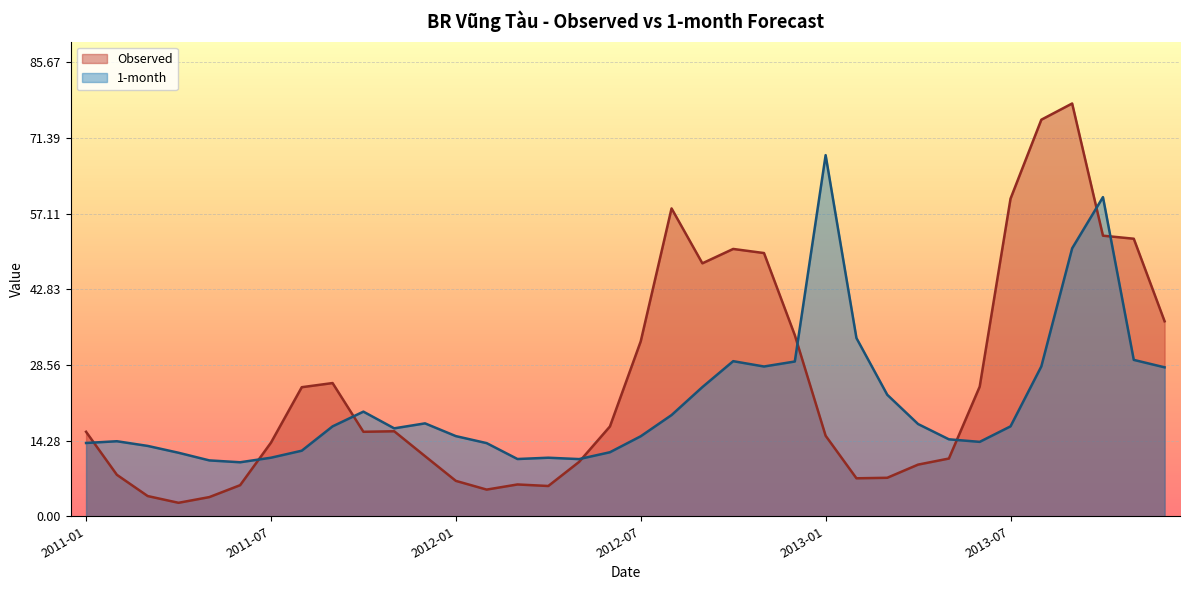

What is the sum of the 1-month values at 2012-08 and 2011-02?

33.3